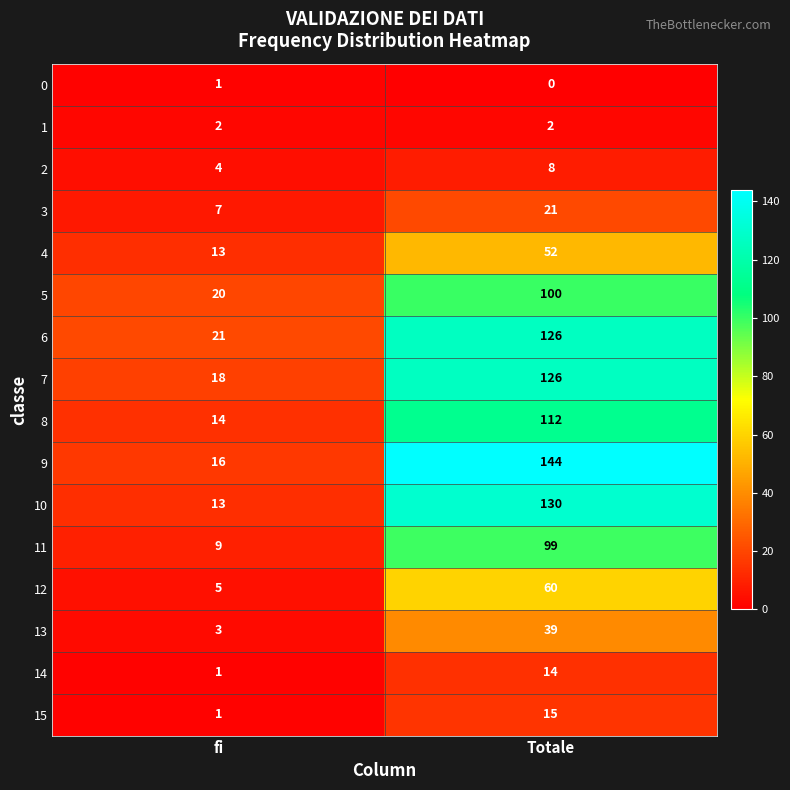

What is the maximum value shown in the chart?

144